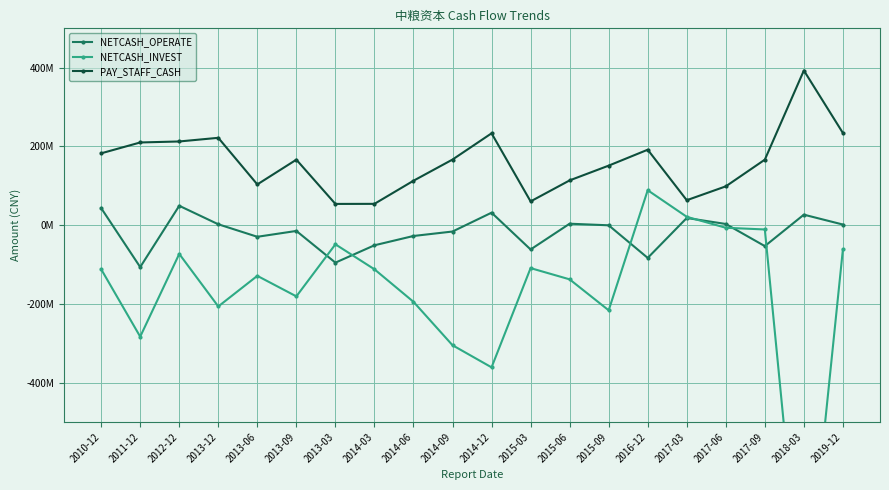

How many values in the NETCASH_OPERATE series exceed -326246?

9